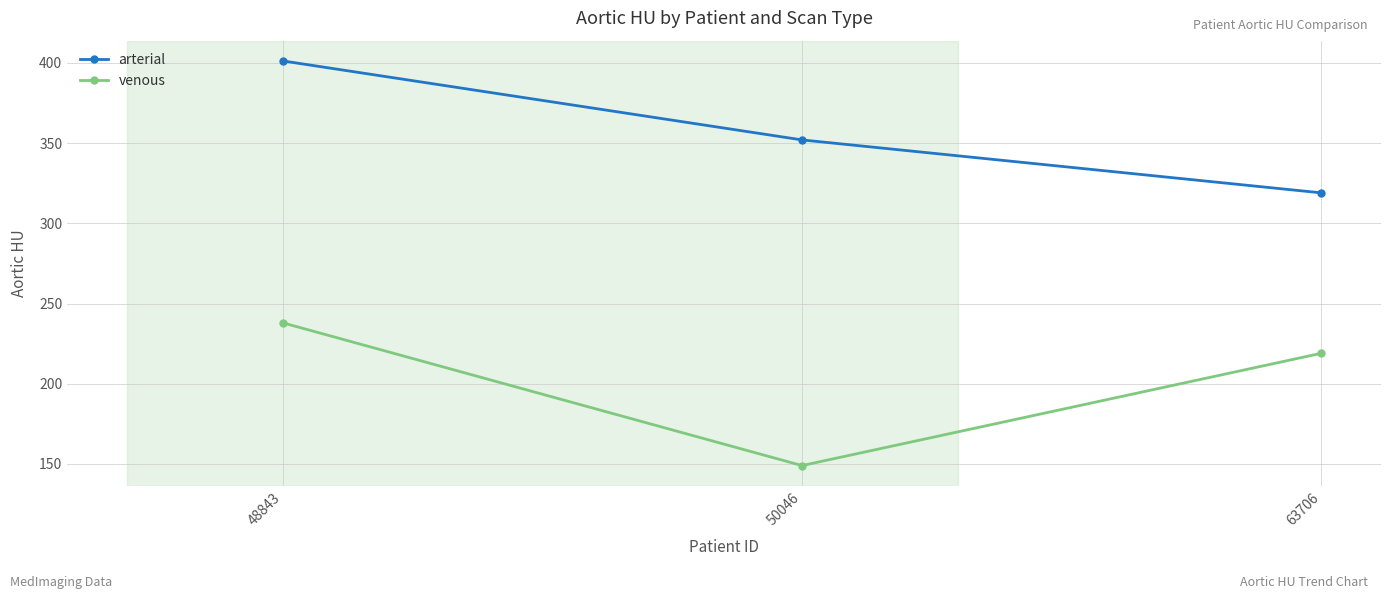

What is the difference between the venous values at 48843 and 63706?

19.0